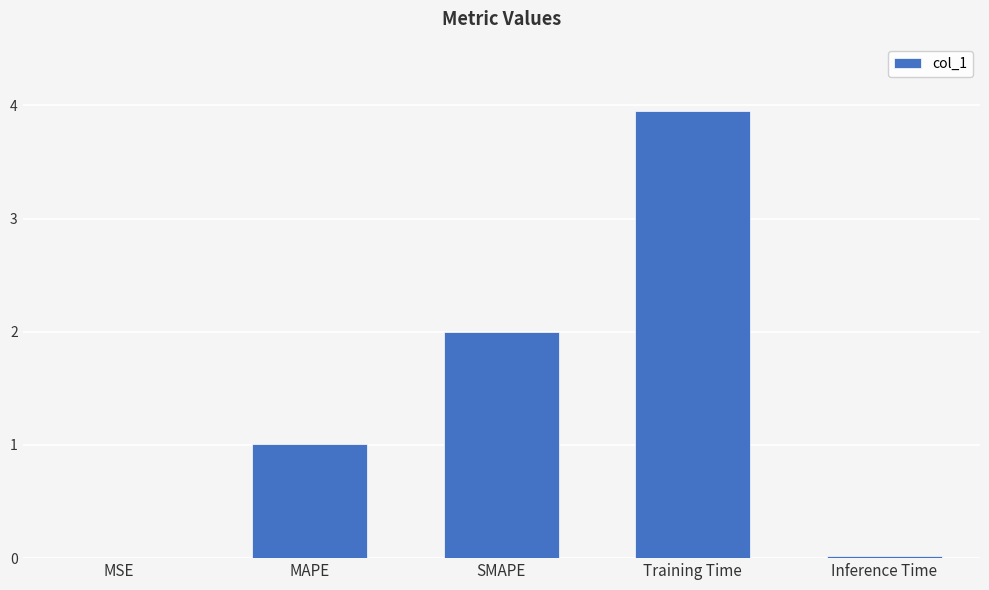

Where is the data nearest to the value 1?

MAPE